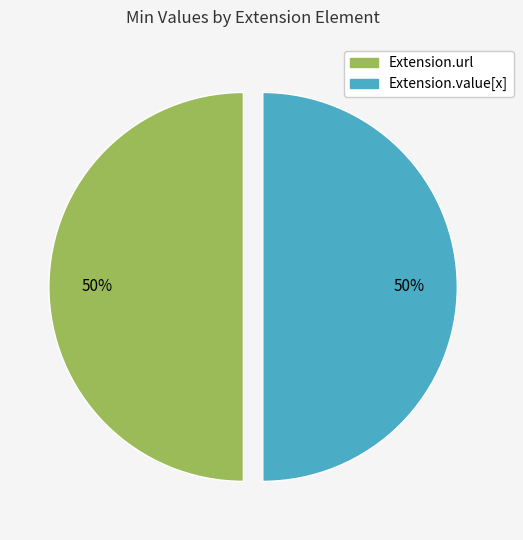

To the nearest percent, what is the average slice percentage?

50%